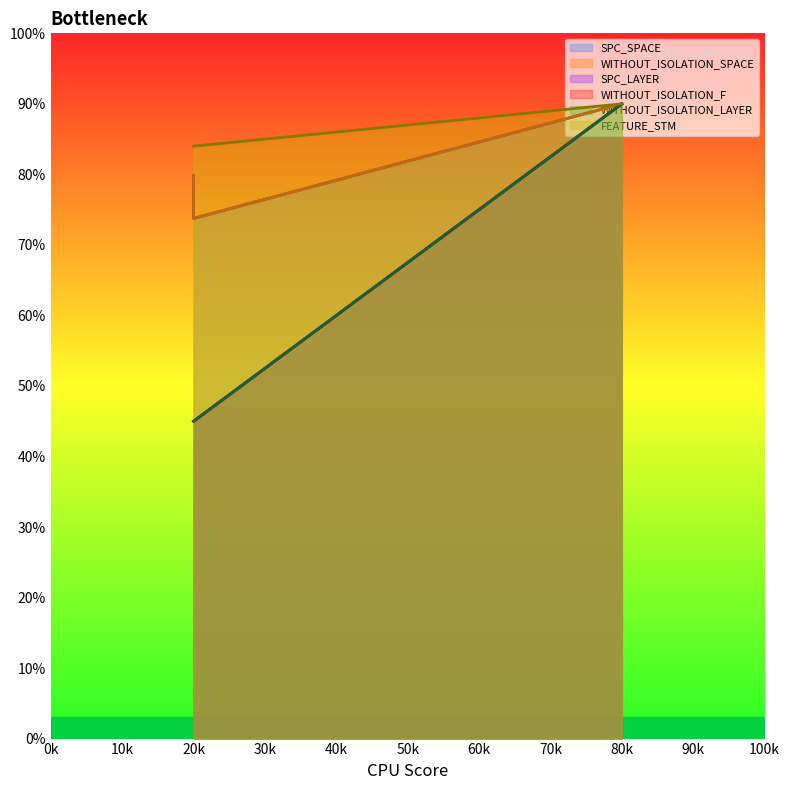

Where does the SPC_SPACE series first go above 79?

20k